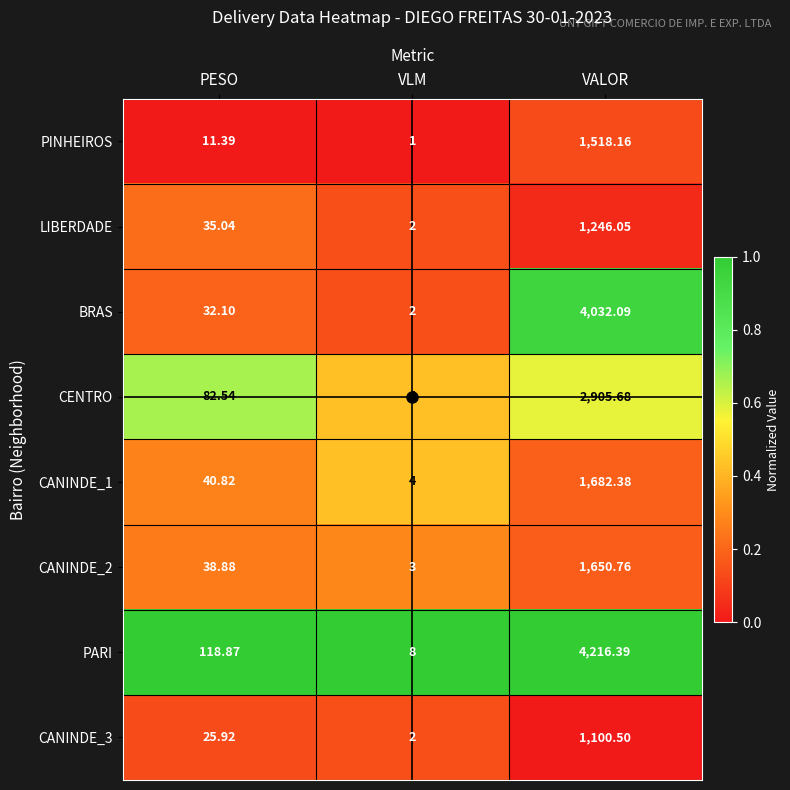

How many series are shown in this chart?

8